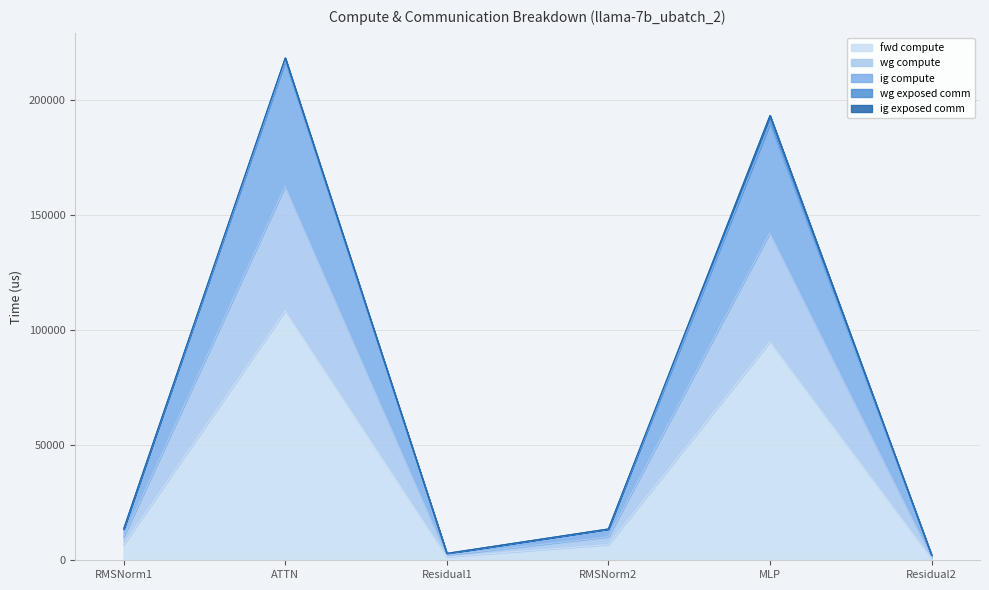

Which category has the lowest value across all series?

Residual2